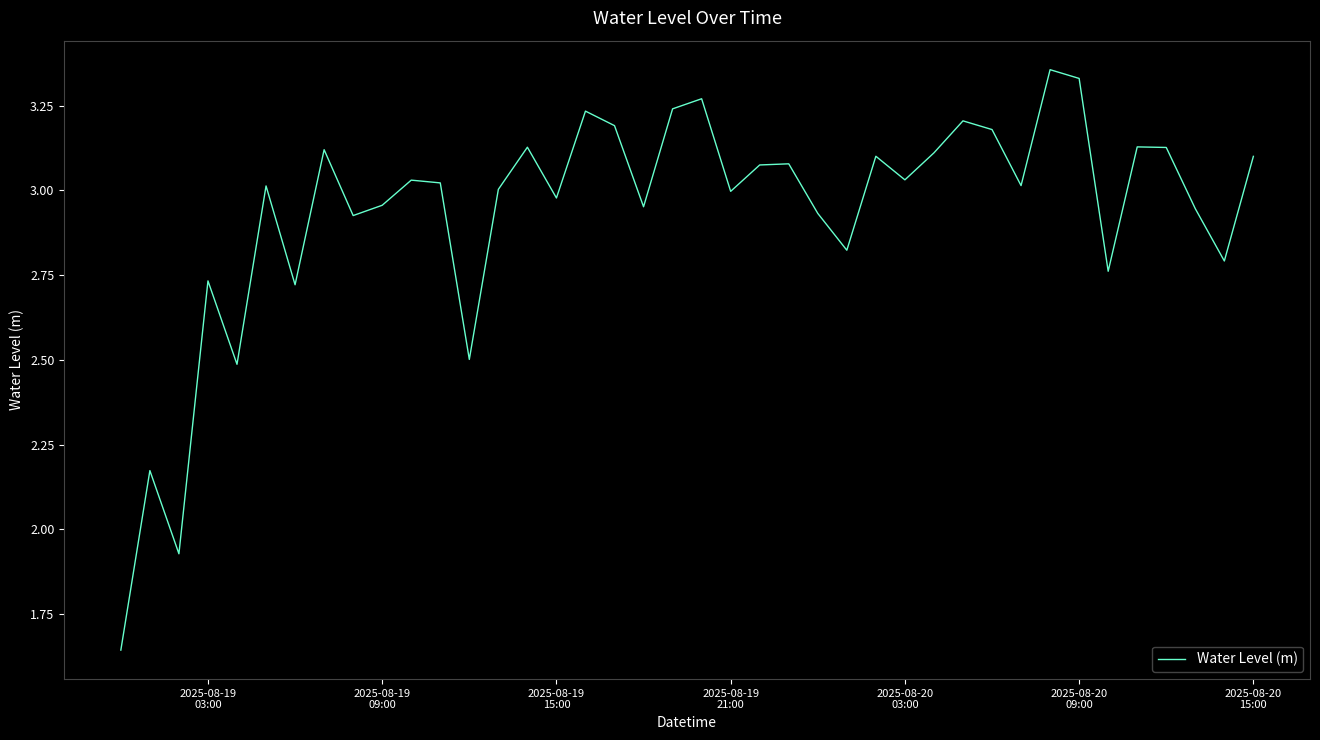

How many interior local valleys (lower than both neighbors) does the data have?

13